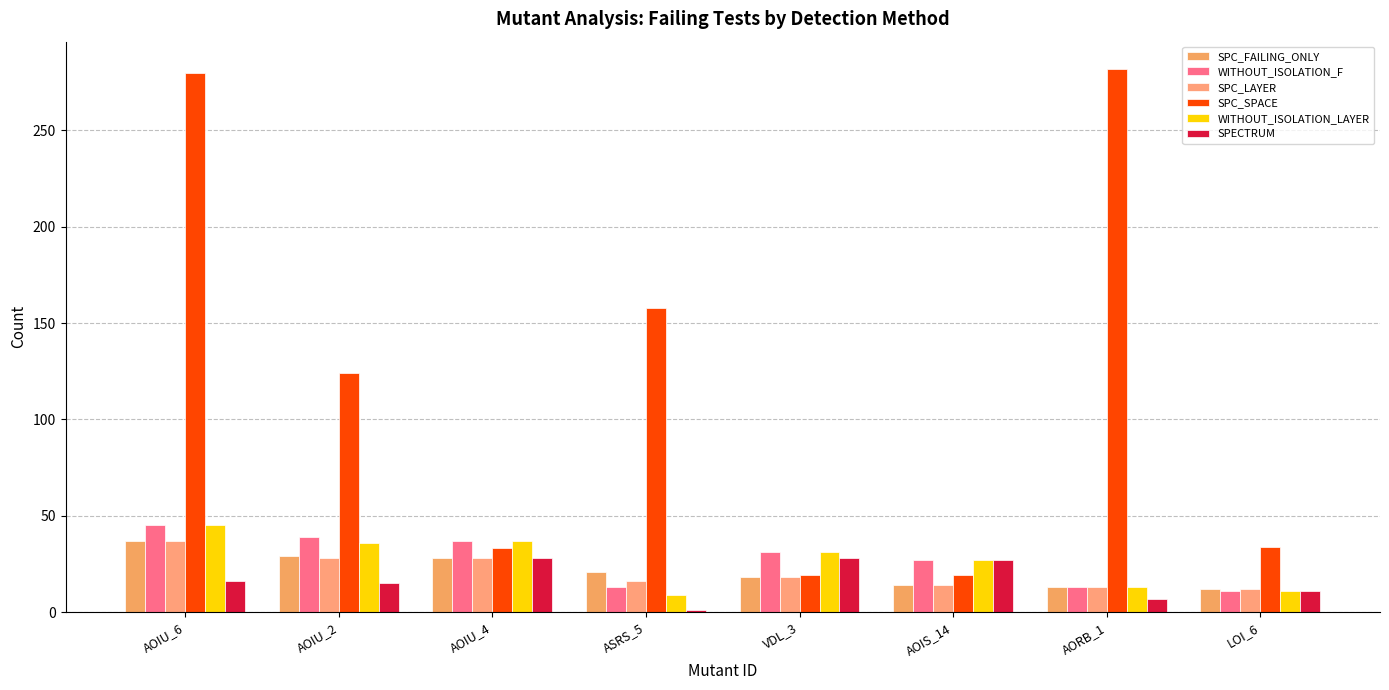

True or false: WITHOUT_ISOLATION_LAYER has a value of 11 at LOI_6.

True